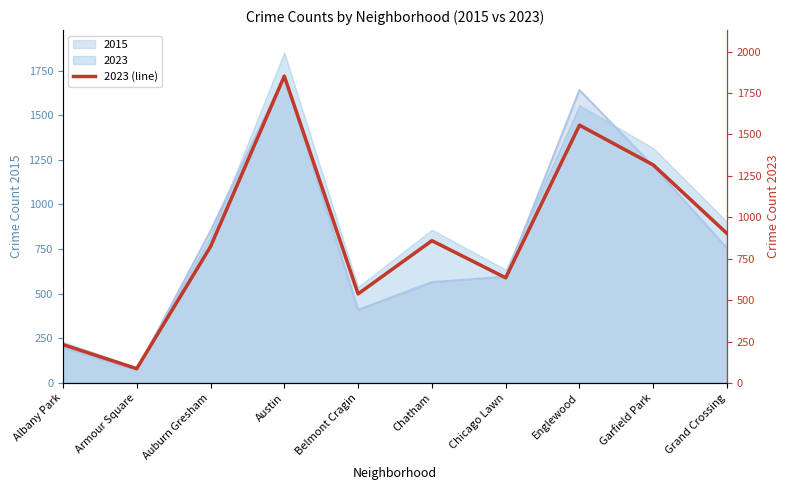

What is the value of the 3rd point from the left?

823